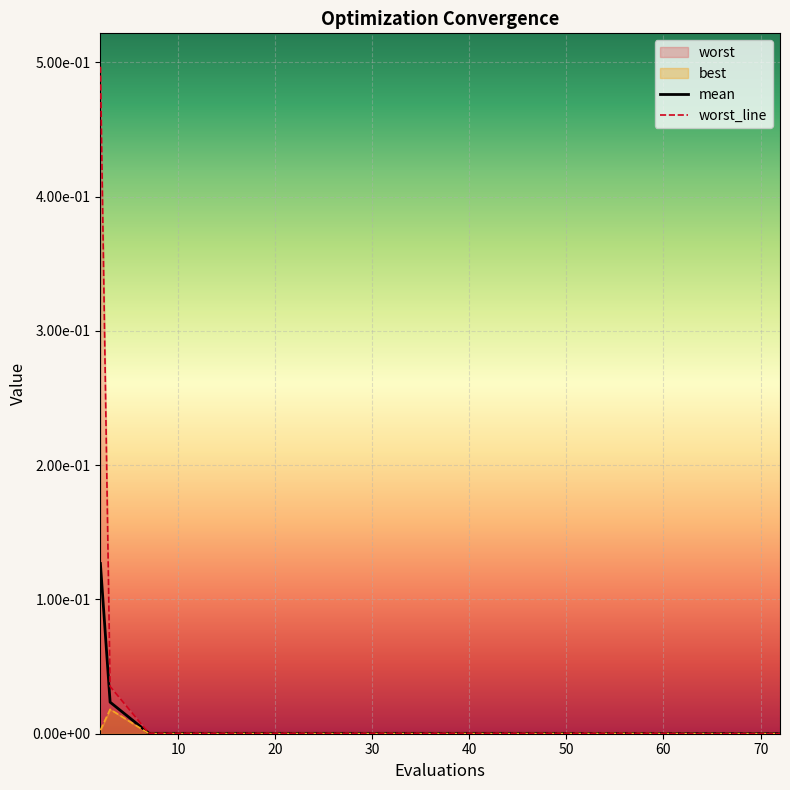

How many data points does each series have?

20